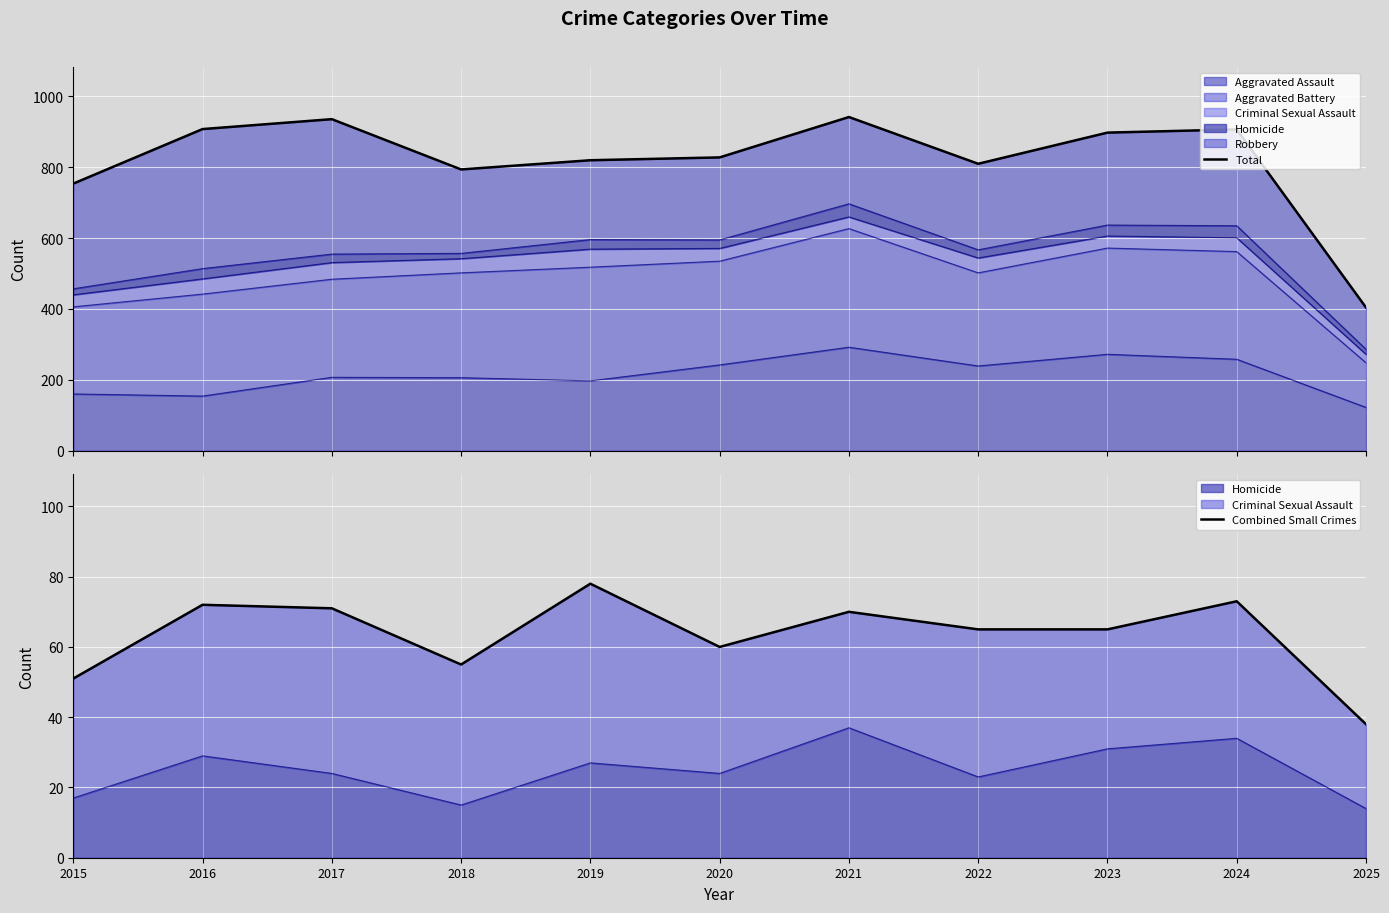

Read the Total value at 2018.

794